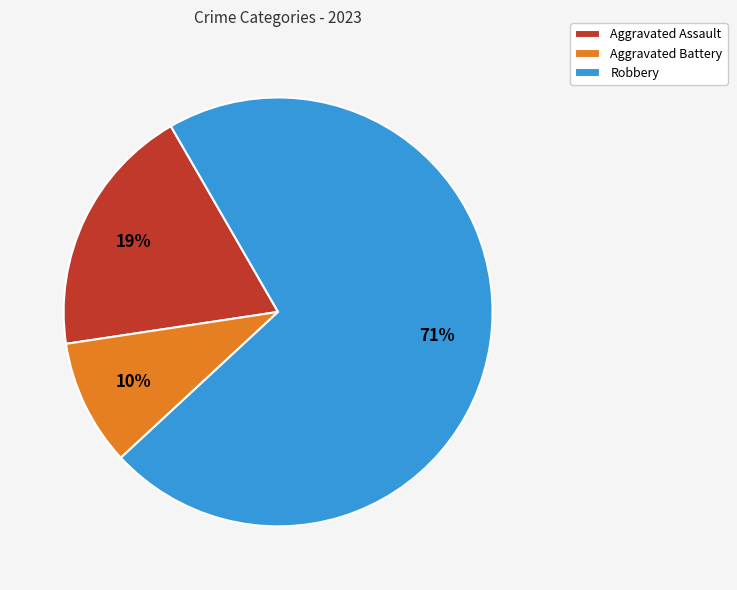

Combined, do Robbery and Aggravated Assault account for over 50%?

Yes